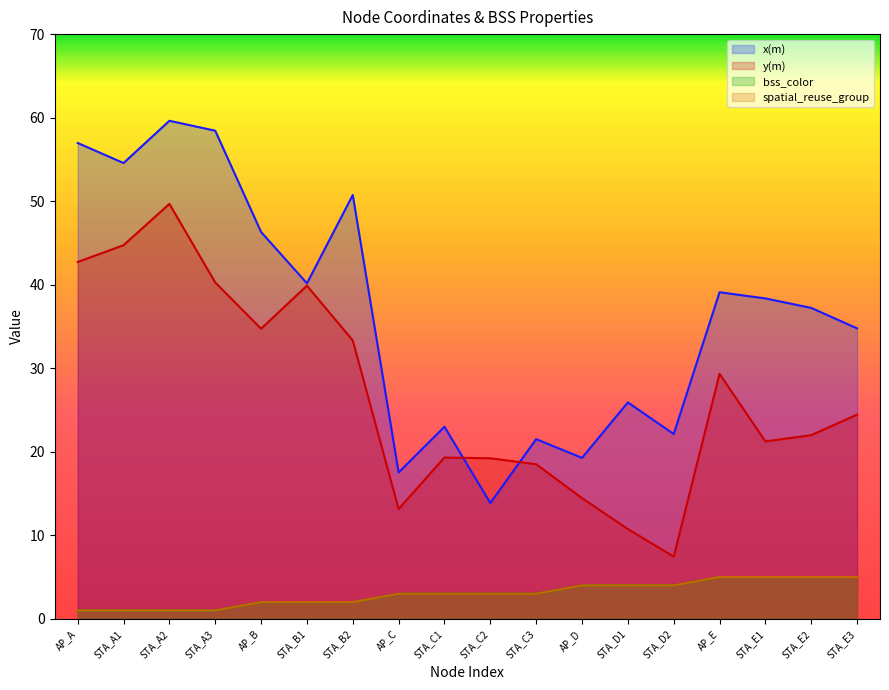

Which series has the largest total across all categories?

x(m)